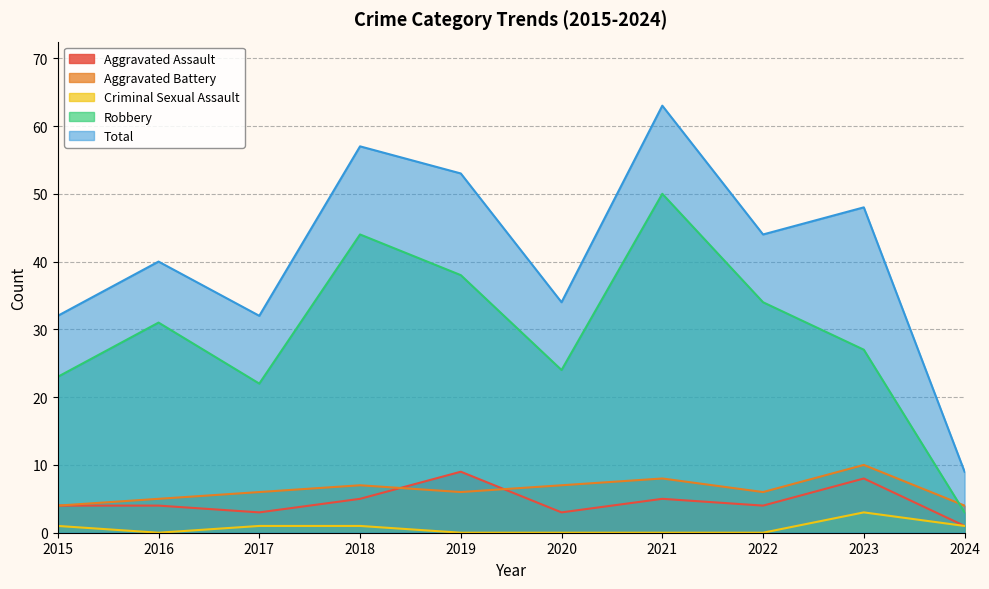

True or false: Aggravated Assault and Robbery cross at least once.

False